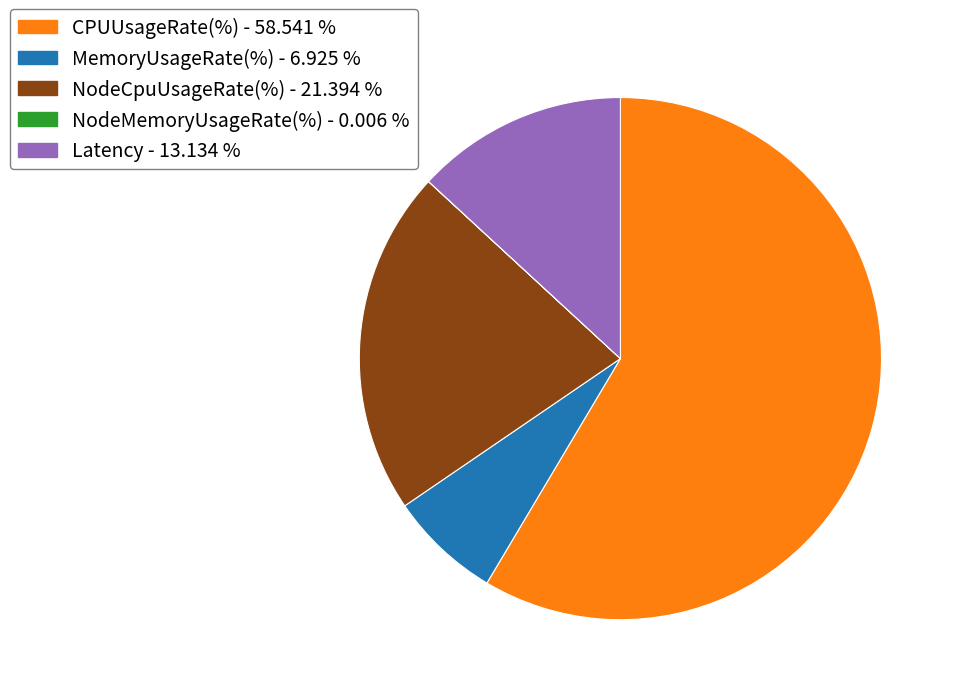

Does any single category account for the majority?

Yes